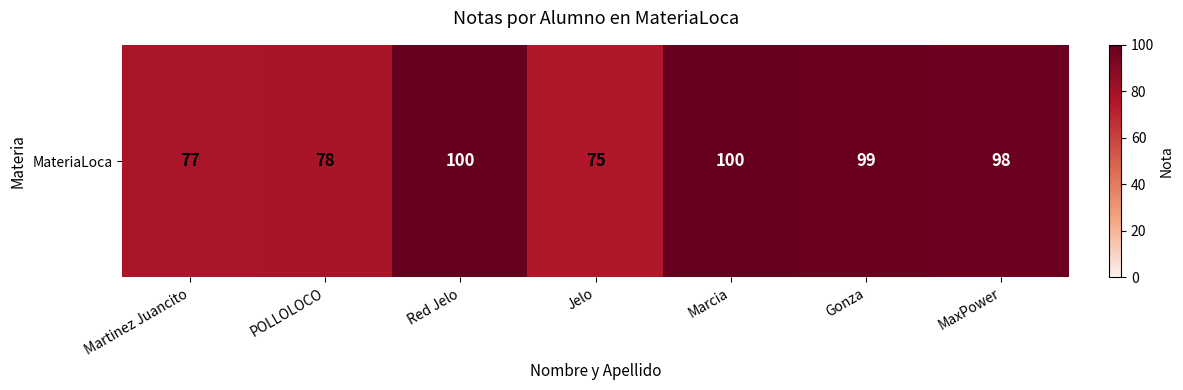

What is the greatest value displayed?

100